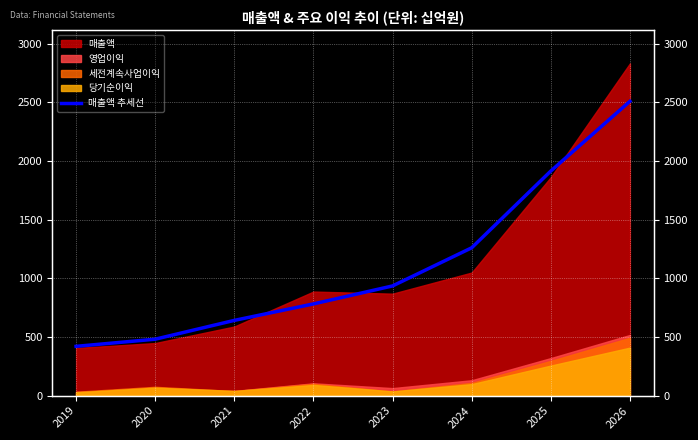

The value at 2026 is 4103.0. True or false?

False